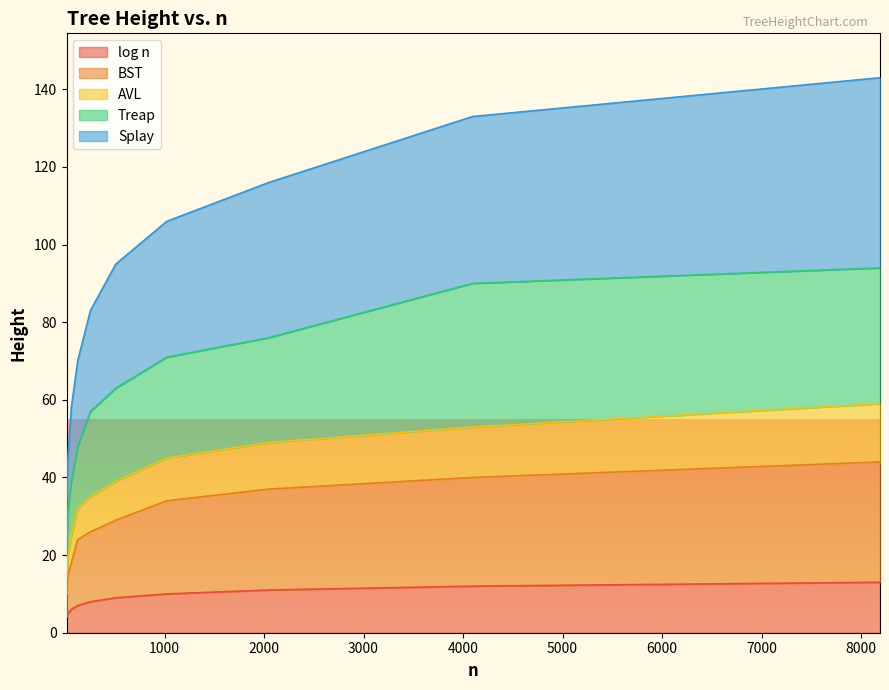

True or false: Treap has a value of 28 at 255.

False